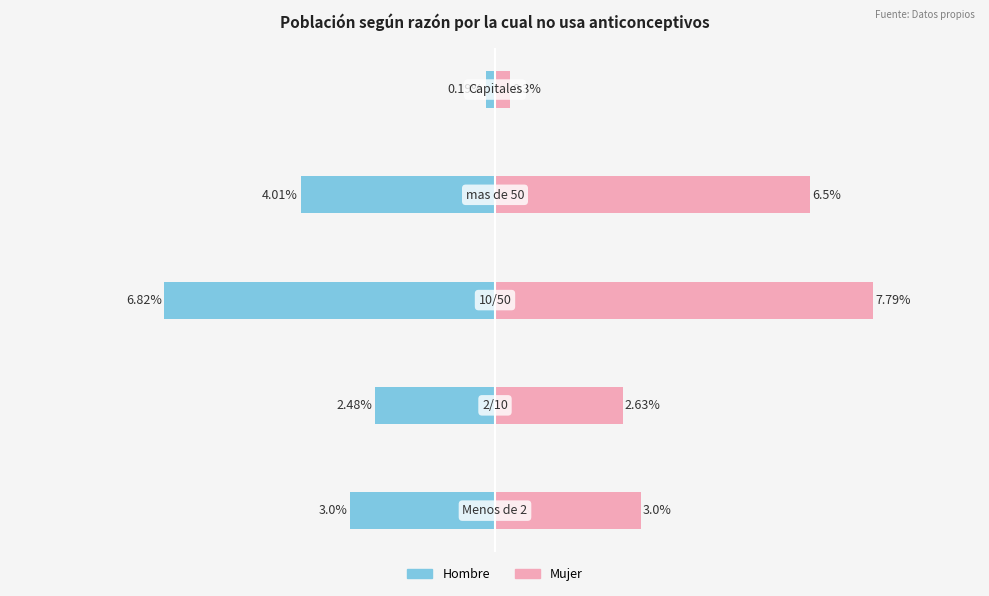

Reading left to right, what are all the values shown in this chart?

Hombre: −10.0=-3.0	−7.5=-2.5	−5.0=-6.8	−2.5=-4.0	0.0=-0.2
Mujer: −10.0=3.0	−7.5=2.6	−5.0=7.8	−2.5=6.5	0.0=0.3